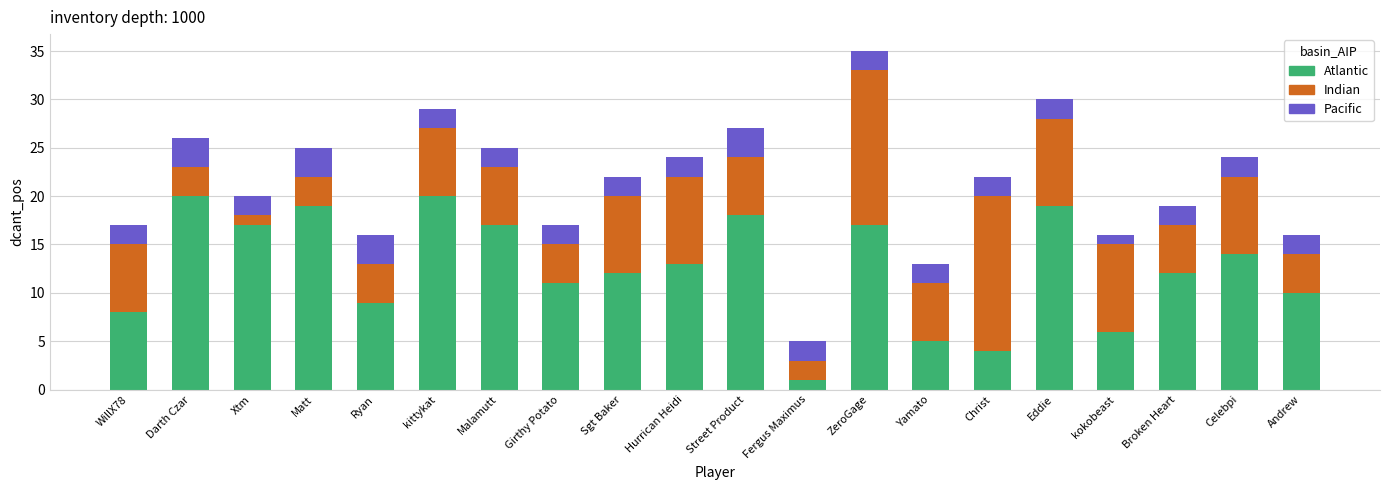

What is the approximate value of Atlantic at Sgt Baker?

12